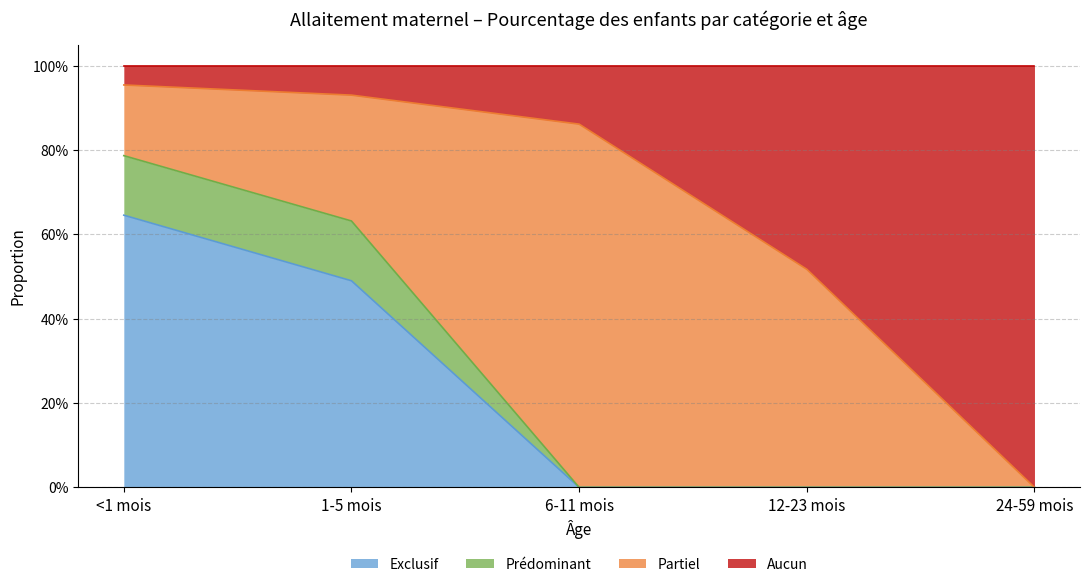

What are all the series names shown in the legend?

Exclusif, Prédominant, Partiel, Aucun